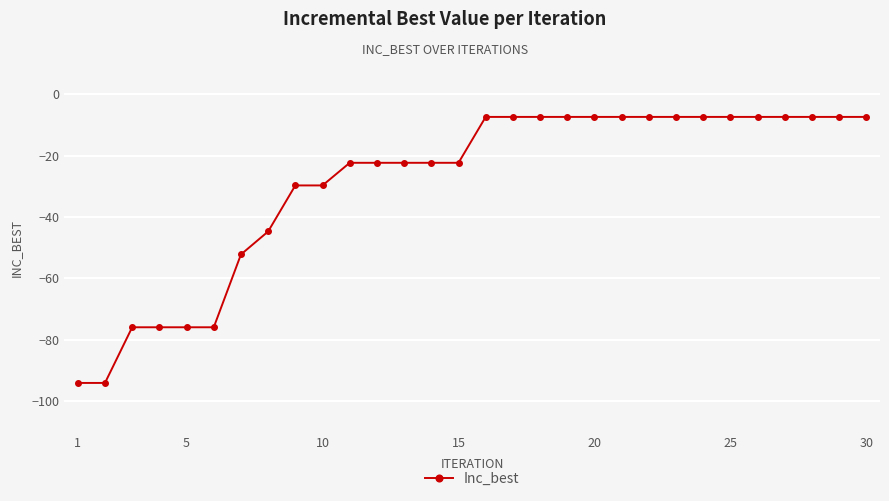

What is the maximum value shown in the chart?

-7.4